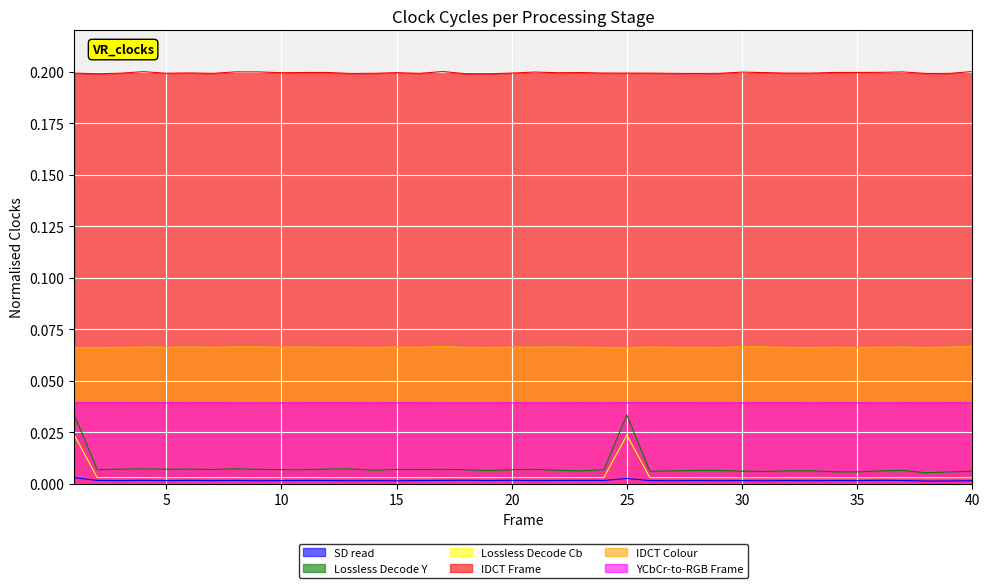

At how many categories does at least one series exceed 0?

40